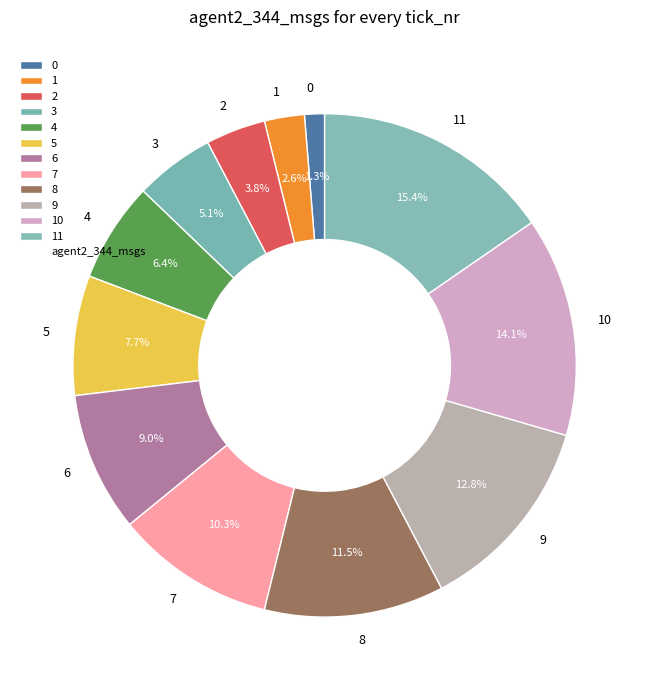

How many segments does this pie chart have?

12